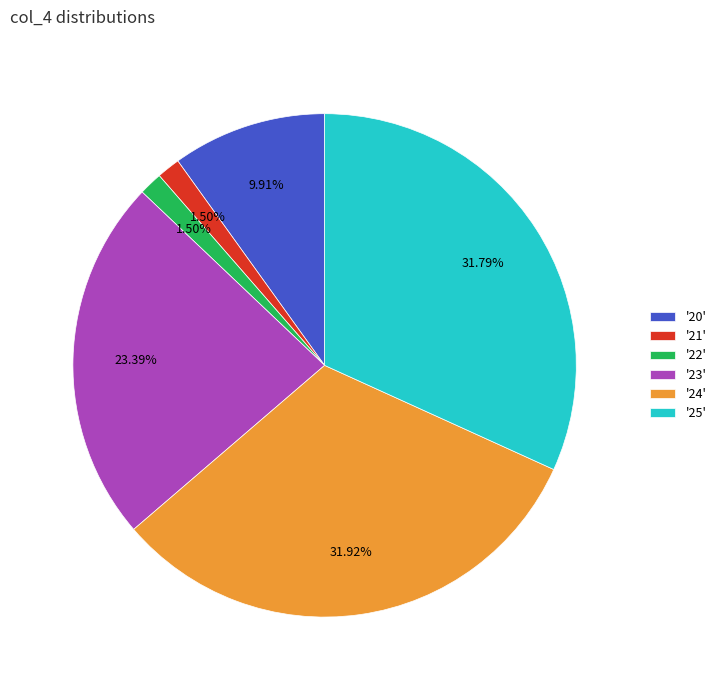

How many segments does this pie chart have?

6